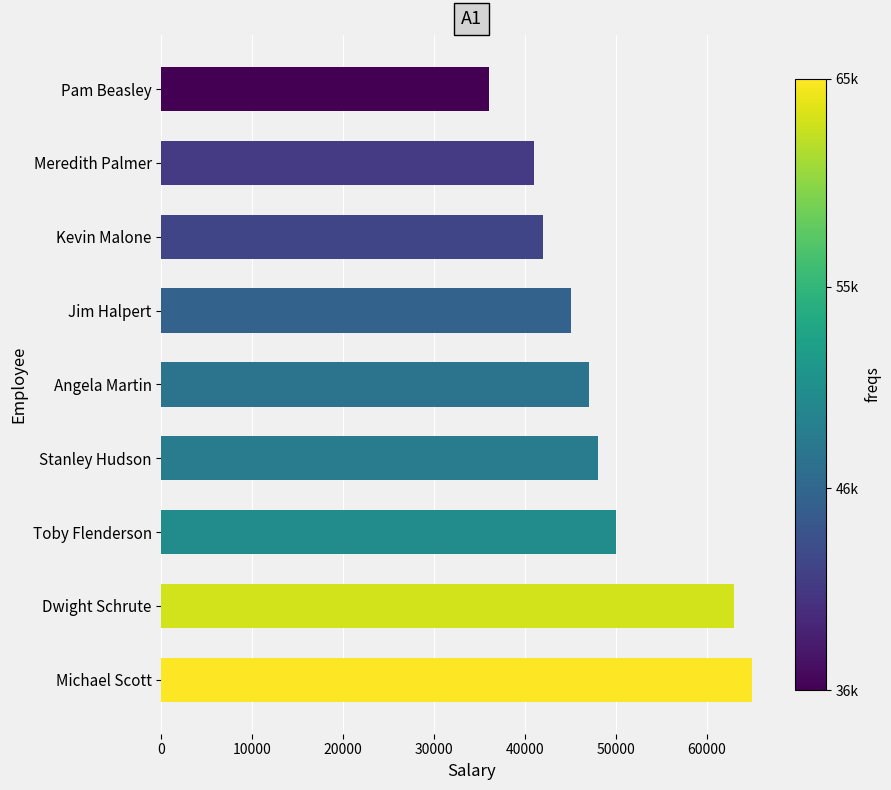

Reading top to bottom, transcribe all the data shown in this chart.

36000	41000	42000	45000	47000	48000	50000	63000	65000